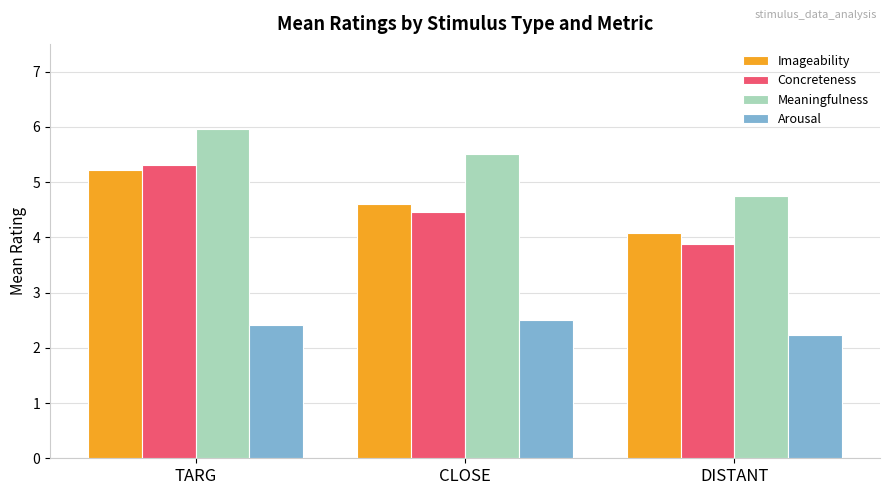

What is the sum of the Arousal values at TARG and CLOSE?

4.9